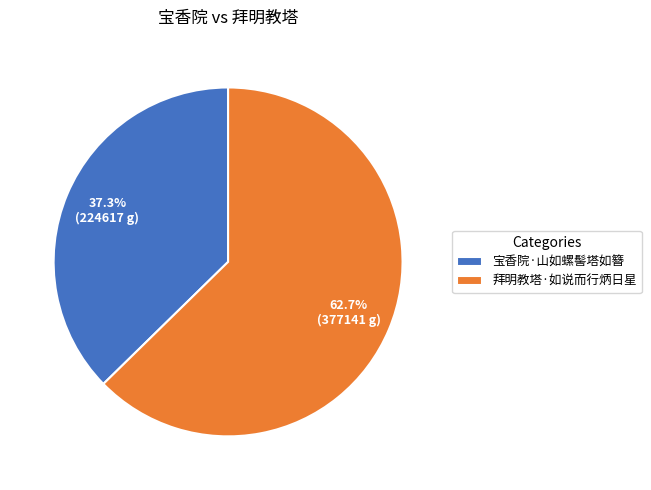

To the nearest percent, what is the difference between the largest and smallest slice percentages?

25%